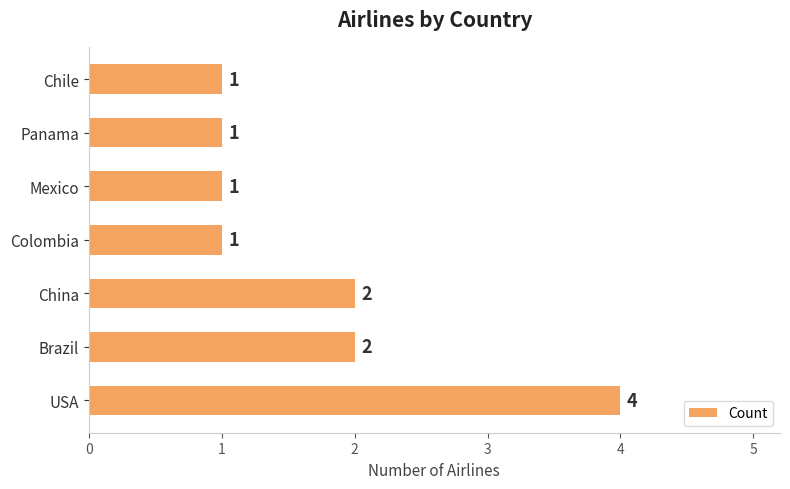

Between China and Mexico, which is larger?

China